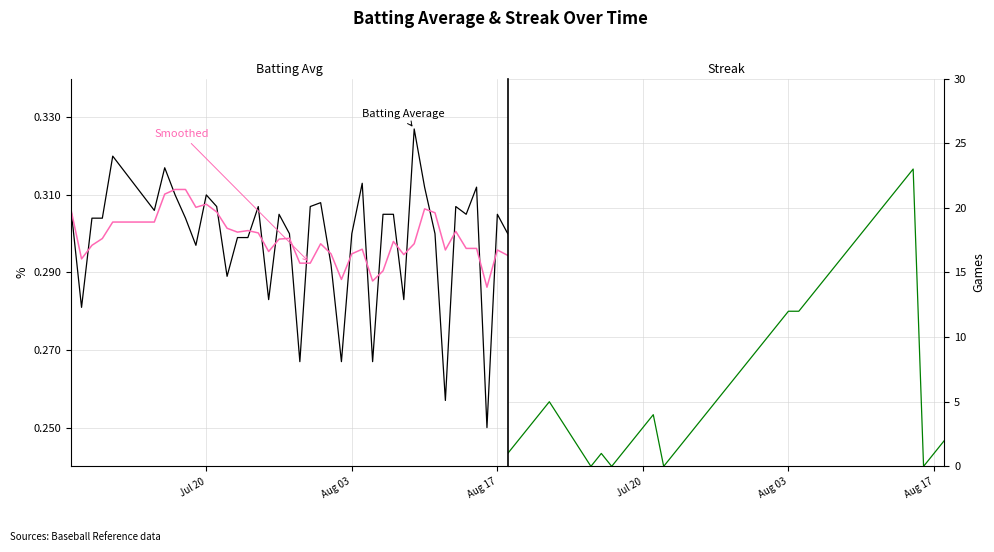

What is the sum of all Streak values?

317.0